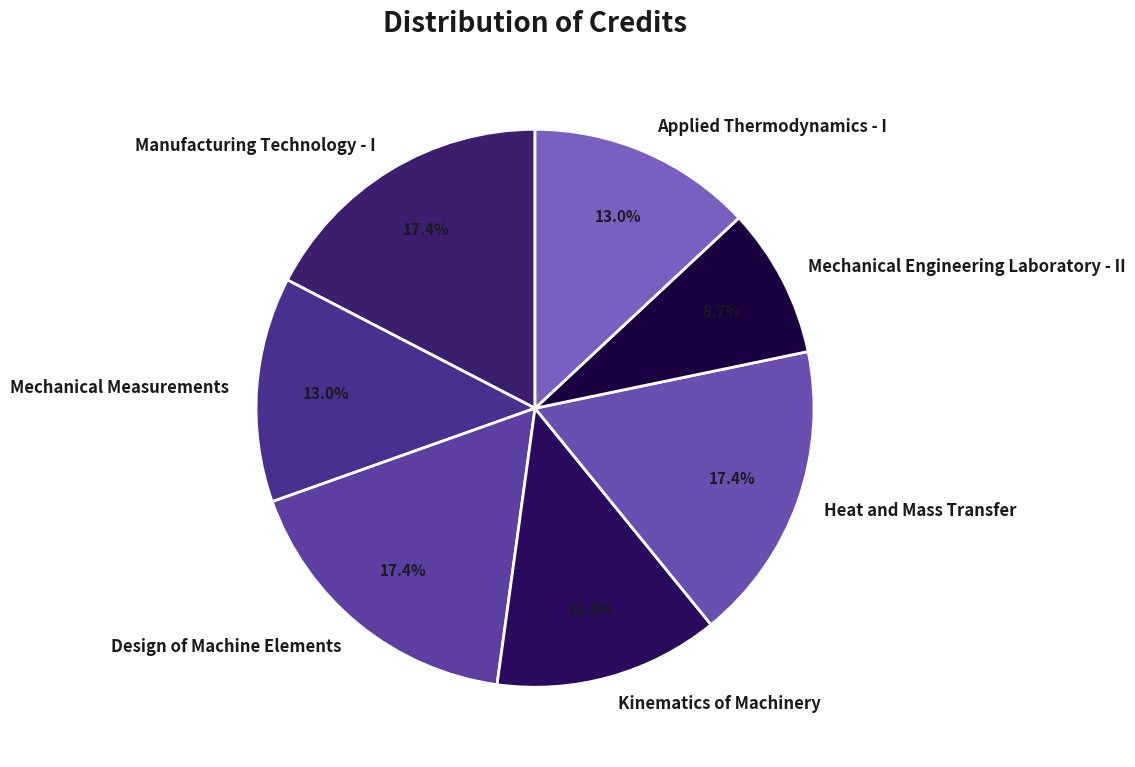

Which has a higher value, Mechanical Measurements or Mechanical Engineering Laboratory - II?

Mechanical Measurements